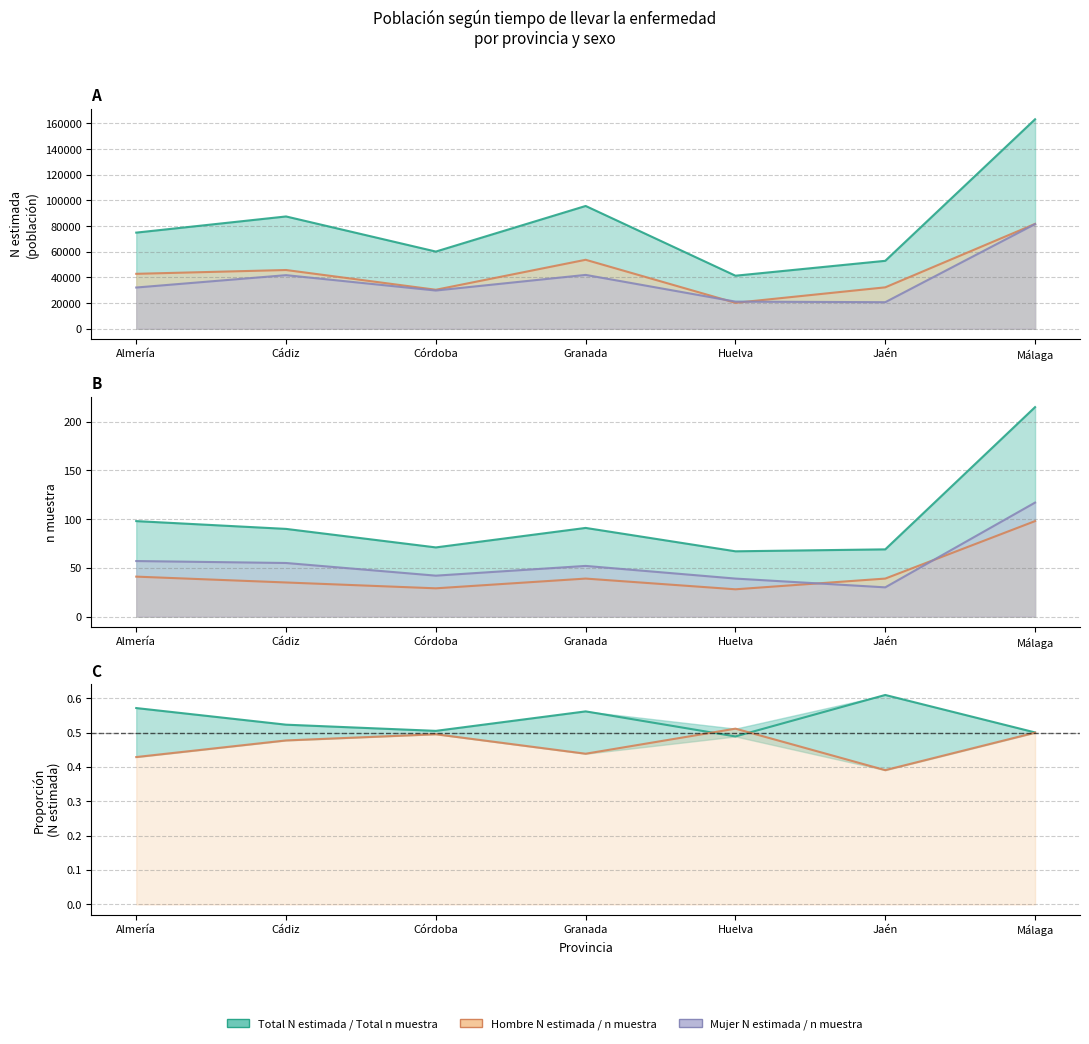

How many interior local valleys does the Ratio Hombre series have?

2